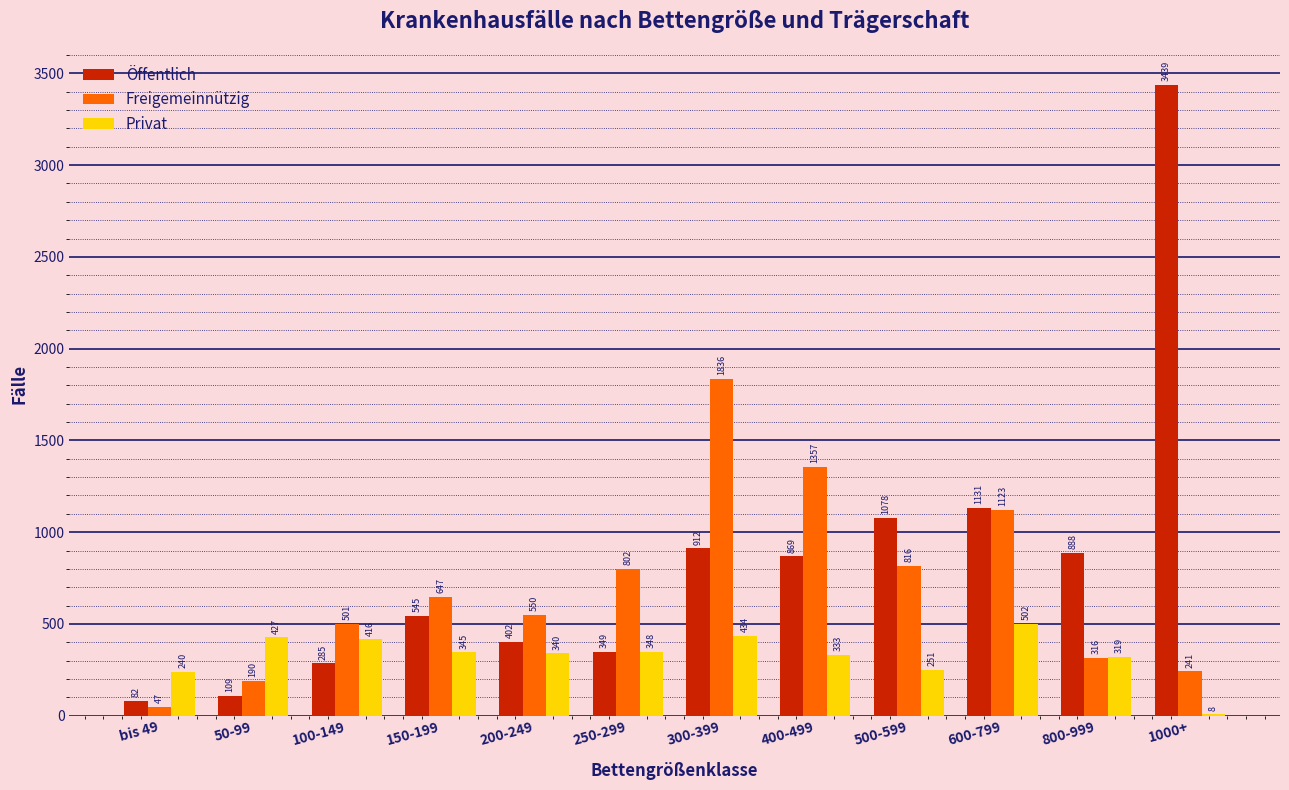

Reading left to right, list all the values displayed in this chart.

Öffentlich: bis 49=82	50-99=109	100-149=285	150-199=545	200-249=402	250-299=349	300-399=912	400-499=869	500-599=1078	600-799=1131	800-999=888	1000+=3439
Freigemeinnützig: bis 49=47	50-99=190	100-149=501	150-199=647	200-249=550	250-299=802	300-399=1836	400-499=1357	500-599=816	600-799=1123	800-999=316	1000+=241
Privat: bis 49=240	50-99=427	100-149=416	150-199=345	200-249=340	250-299=348	300-399=434	400-499=333	500-599=251	600-799=502	800-999=319	1000+=8